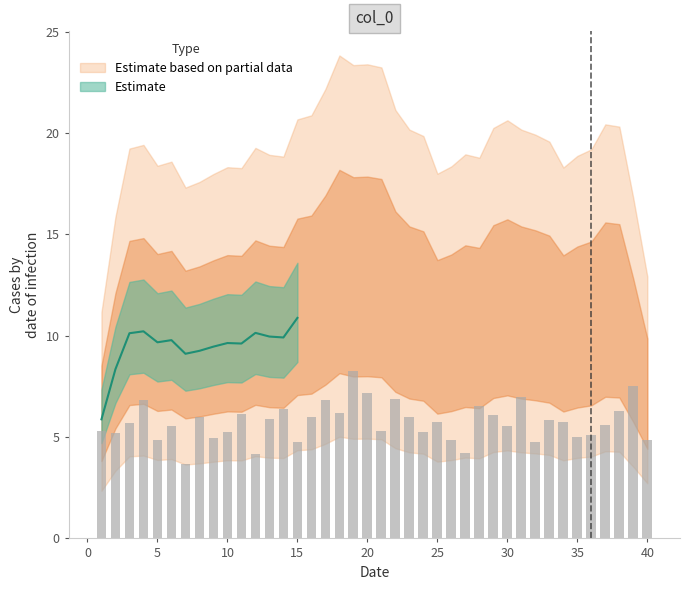

At which label does the data first exceed 5?

1